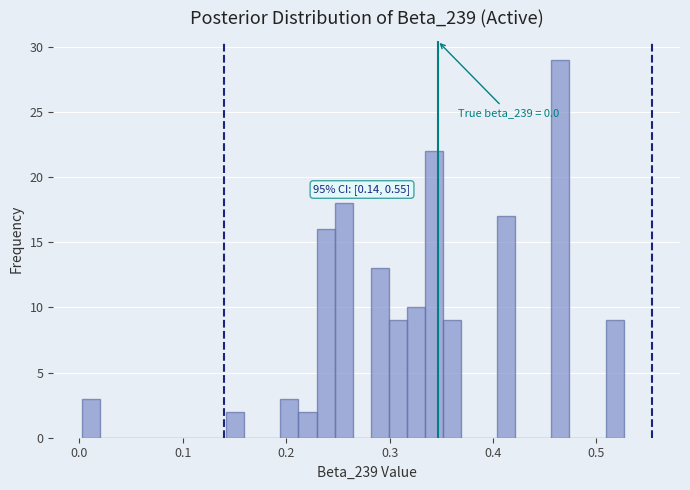

Around what value on the x-axis is the tallest bar? Give the approximate position of its centre, as read against the axis.

0.47